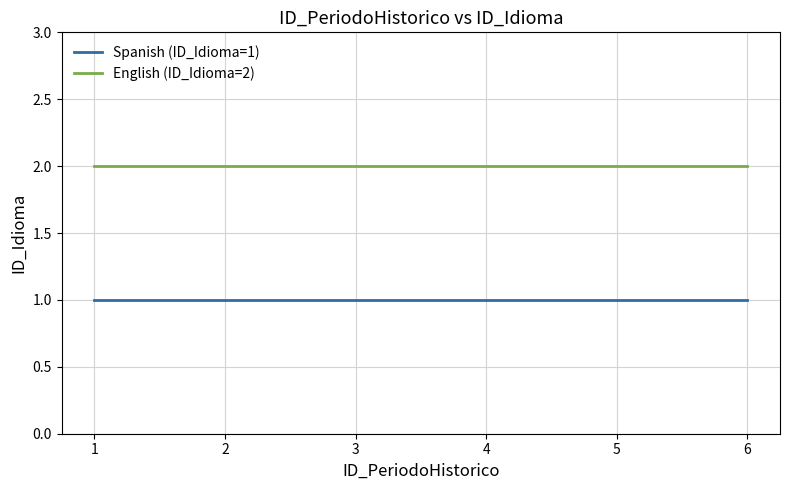

Is it true that Spanish (ID_Idioma=1) equals 1 at 1?

True